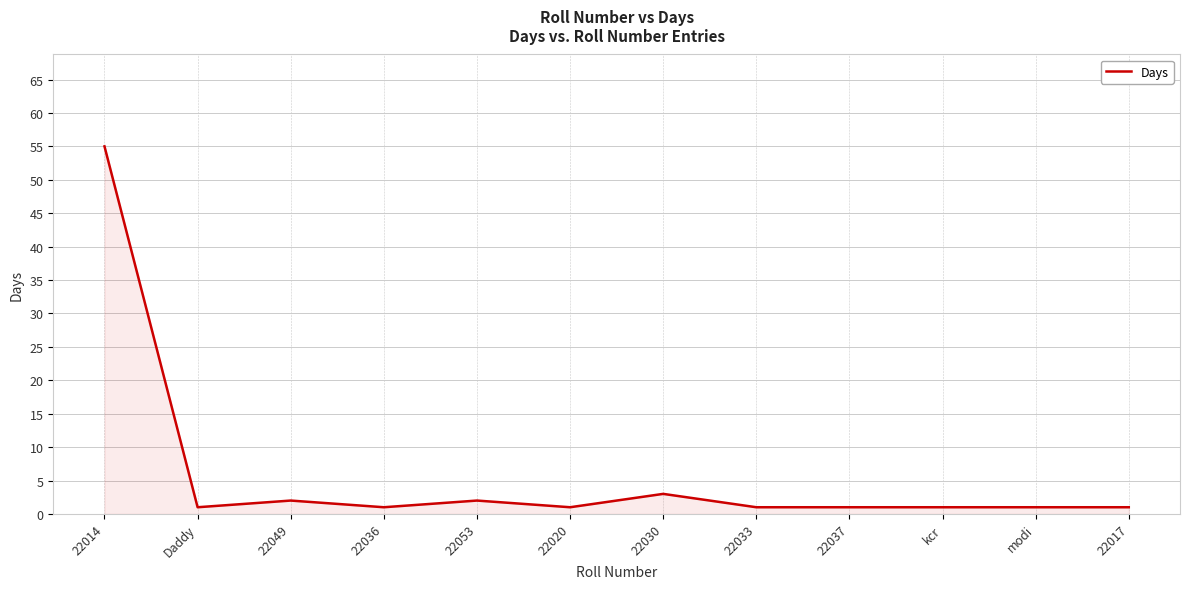

What is the greatest value displayed?

55